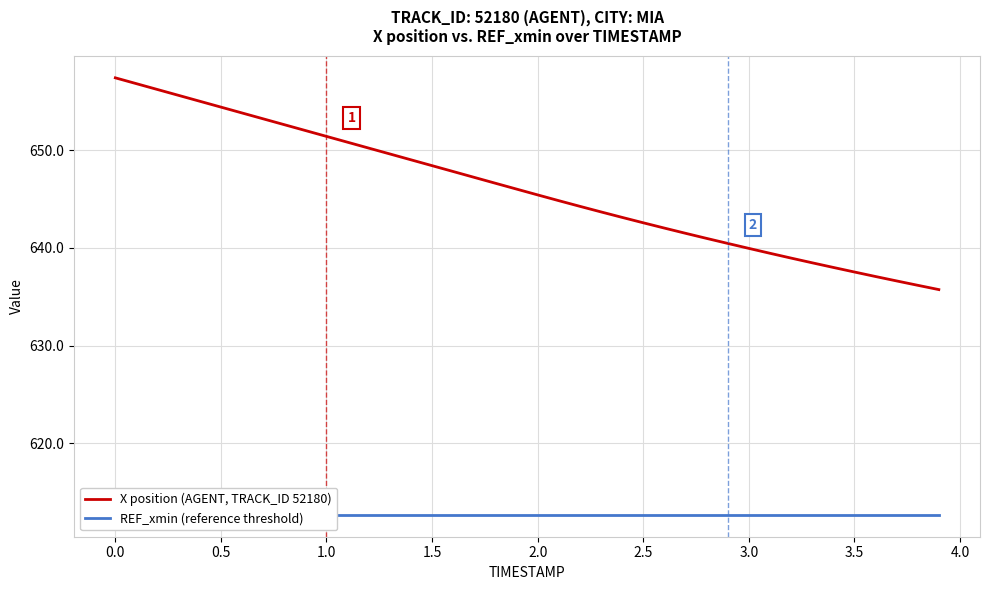

True or false: X position (AGENT, TRACK_ID 52180) has more than 0 interior local peaks.

False